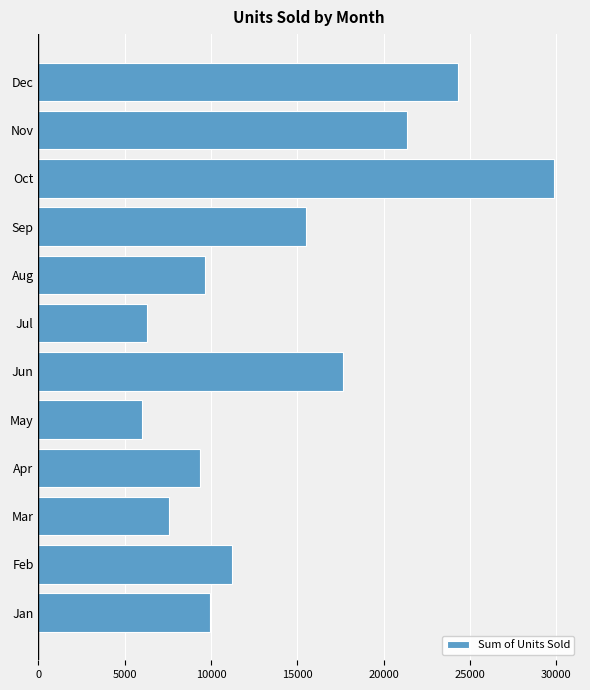

List the labels in order of value, smallest first.

May, Jul, Mar, Apr, Aug, Jan, Feb, Sep, Jun, Nov, Dec, Oct